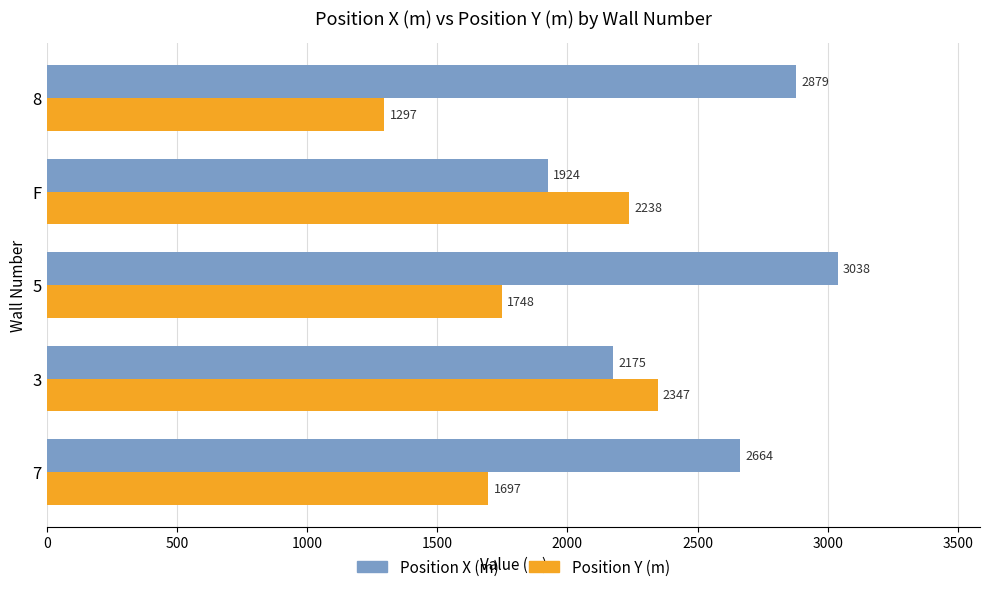

List the series in order of their overall mean, lowest first.

Position Y (m), Position X (m)